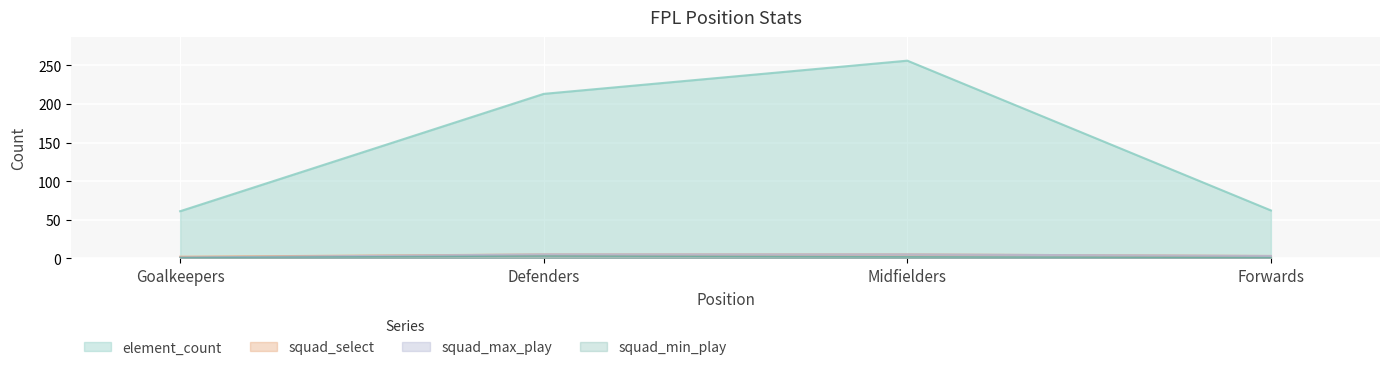

What is the total value across all series at Goalkeepers?

65